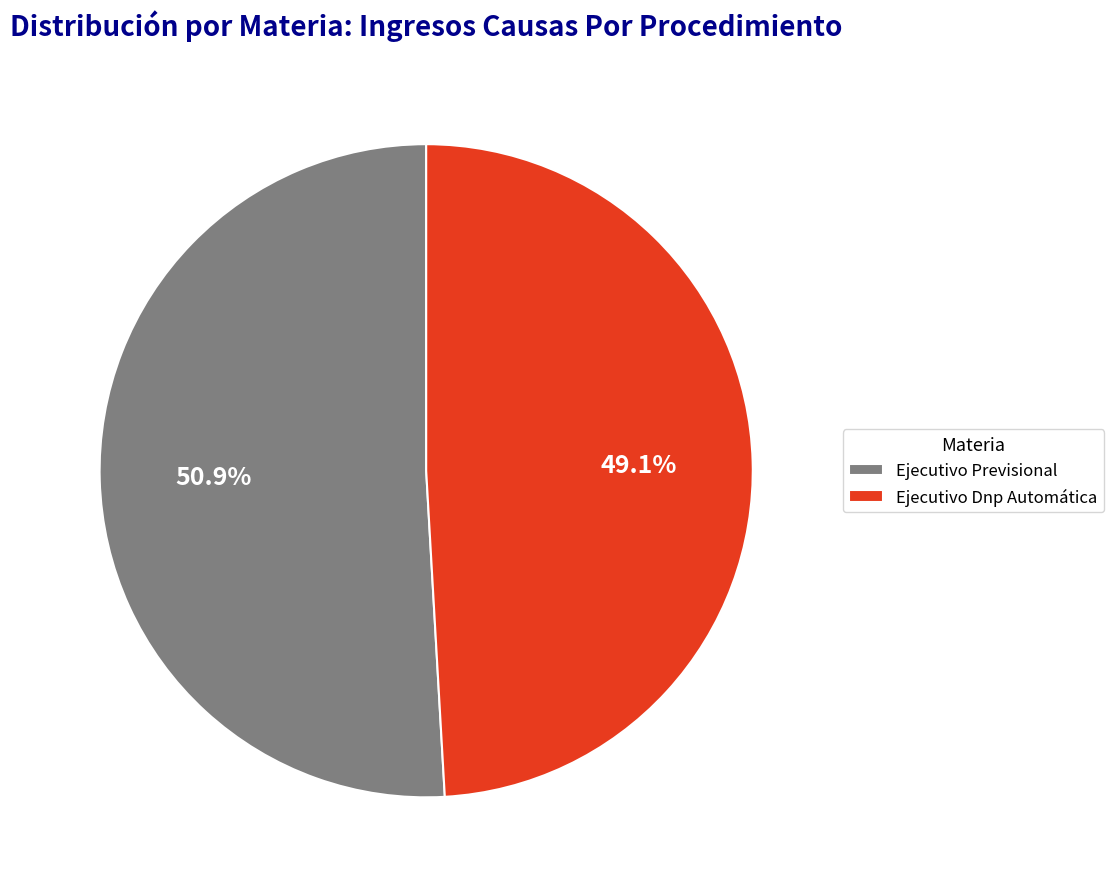

Which has a higher value, Ejecutivo Dnp Automática or Ejecutivo Previsional?

Ejecutivo Previsional